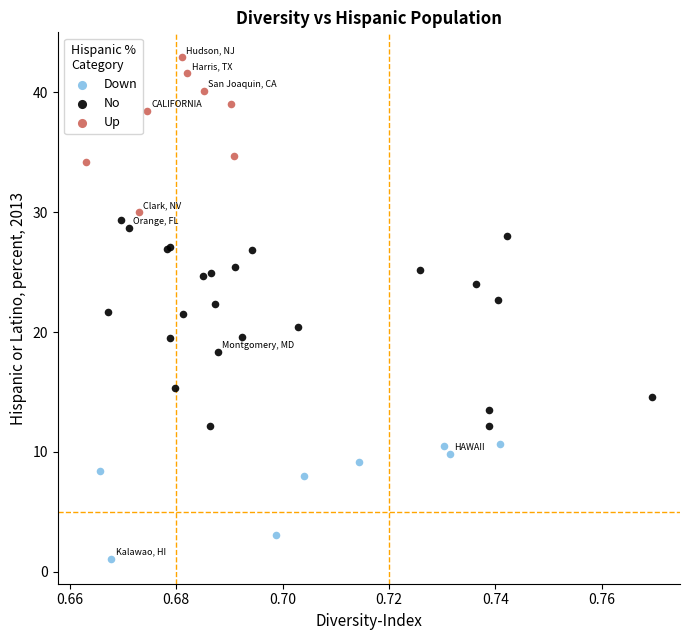

Which series contains the highest Y value?

Up